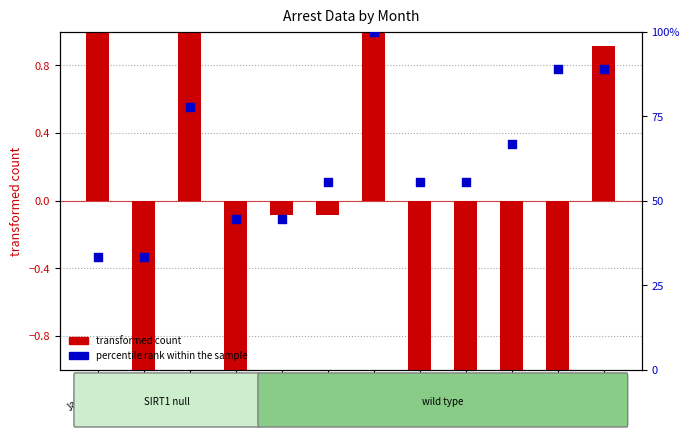

Which series has the largest Y range (max minus min)?

percentile rank within the sample